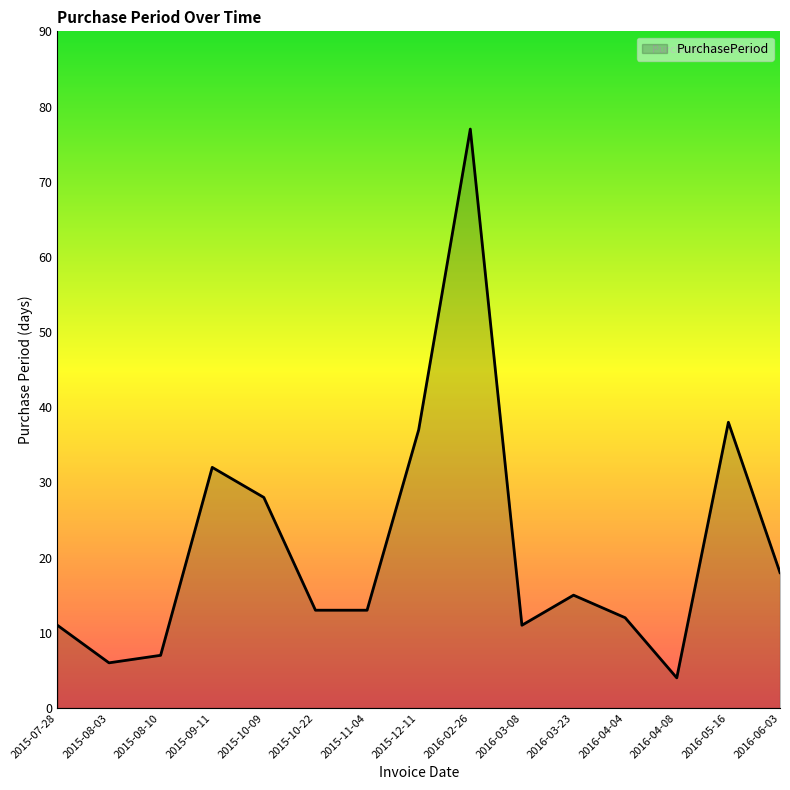

Count the number of data series in this chart.

1